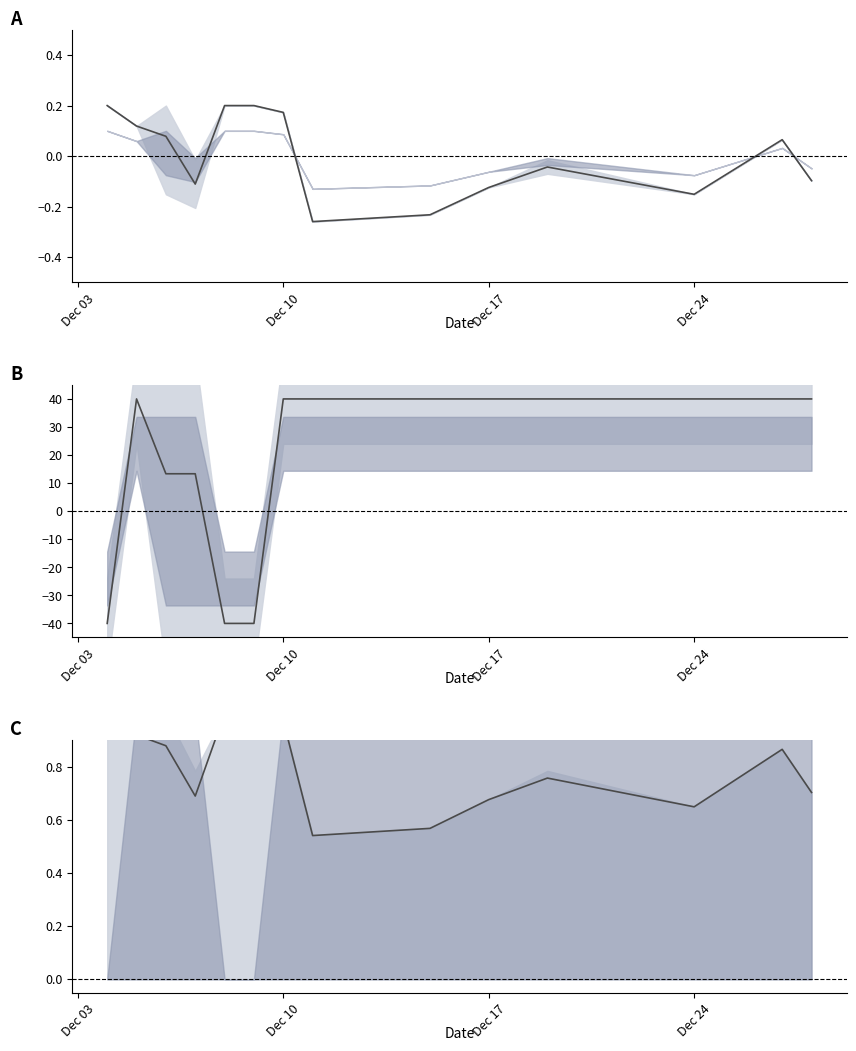

In Valor_cuota (norm.), how many points are higher than both neighbors (excluding endpoints)?

2